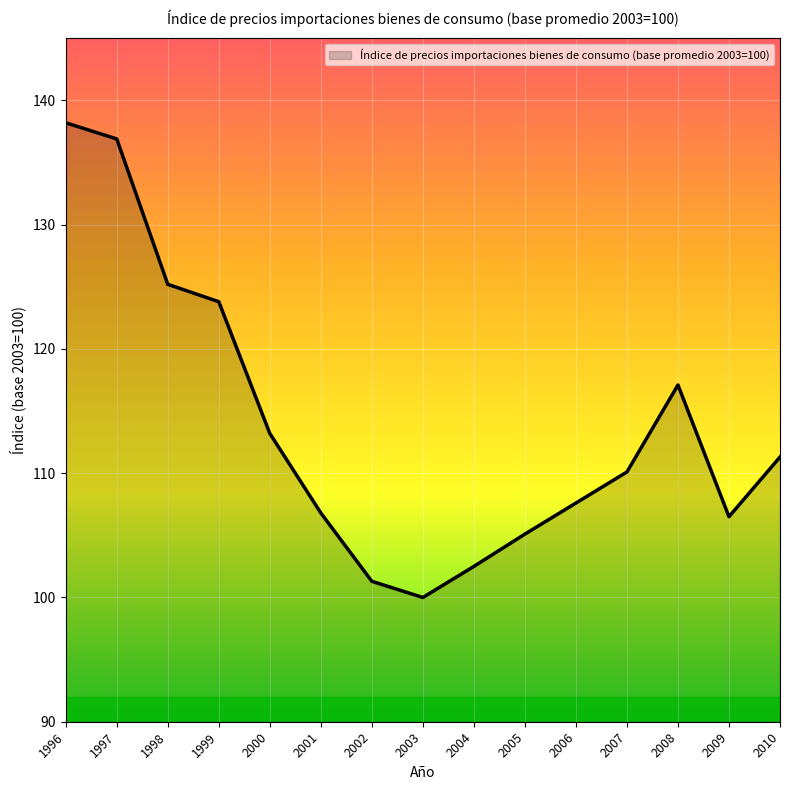

What is the change in value from 2000 to 2010?

-1.9